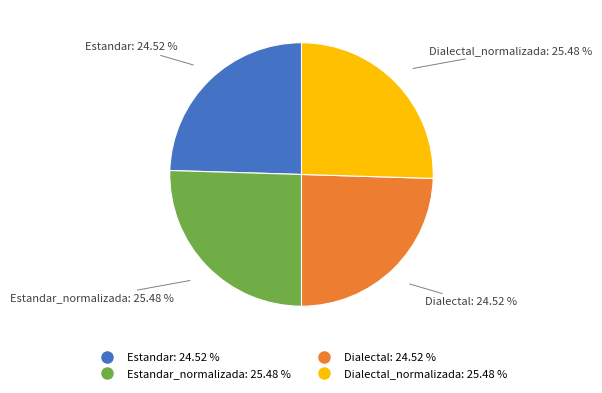

Is there any slice that represents more than half of the pie?

No